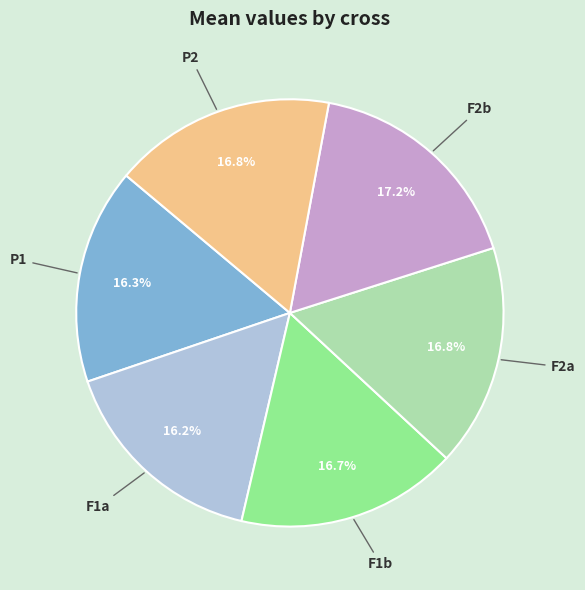

Does any single category account for the majority?

No